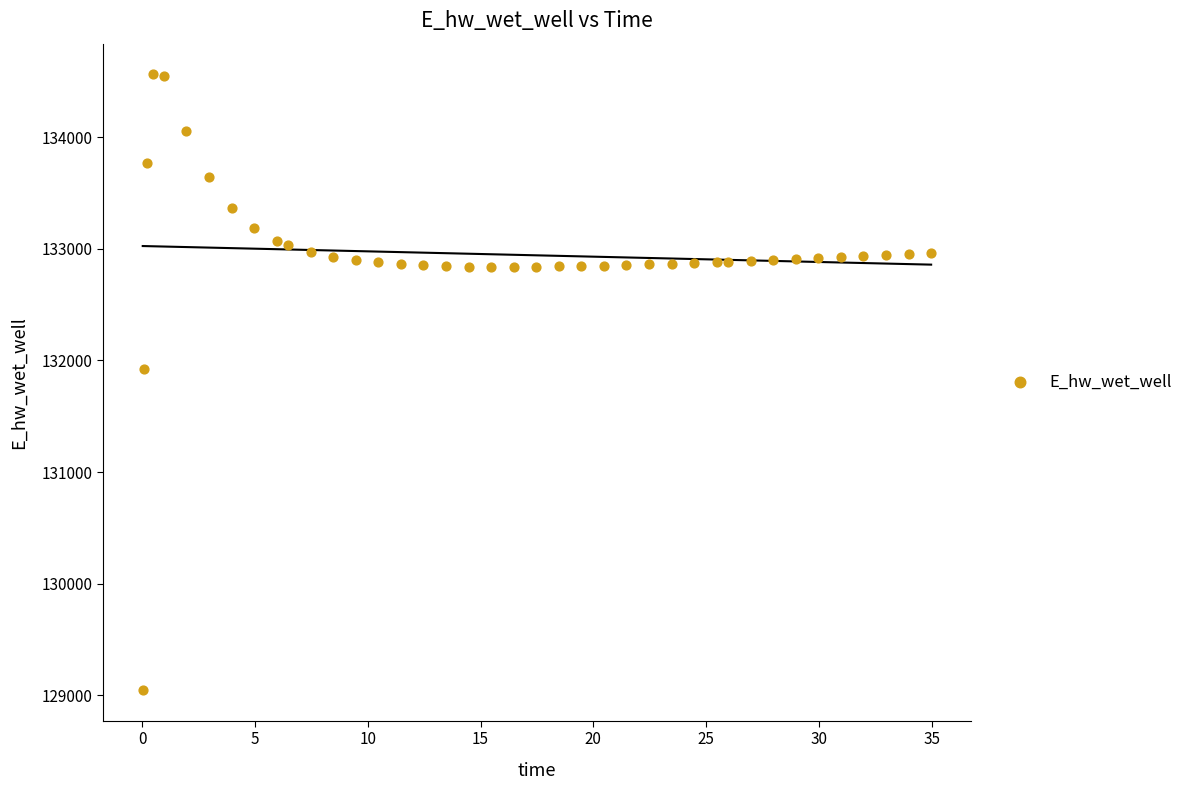

What Y value in the scatter plot is closest to 131805?

131925.4